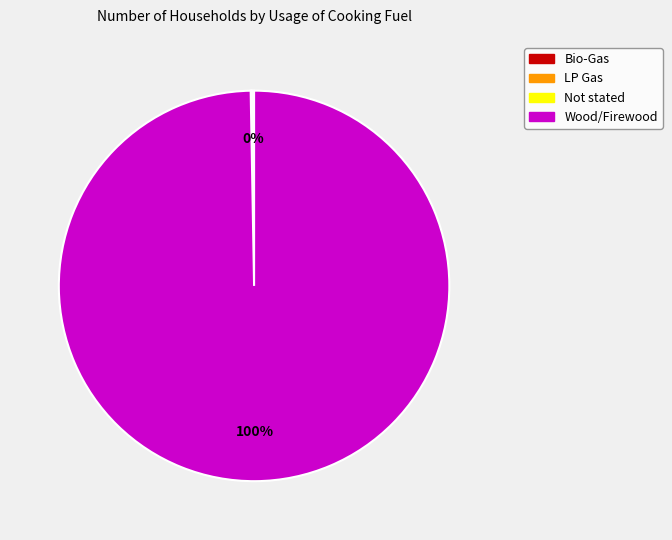

To the nearest percent, what is the average slice percentage?

25%